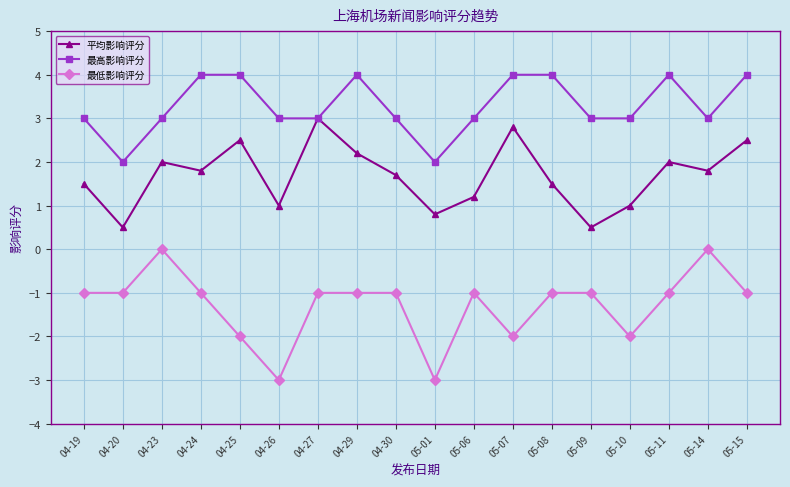

True or false: 平均影响评分 and 最低影响评分 cross at least once.

False